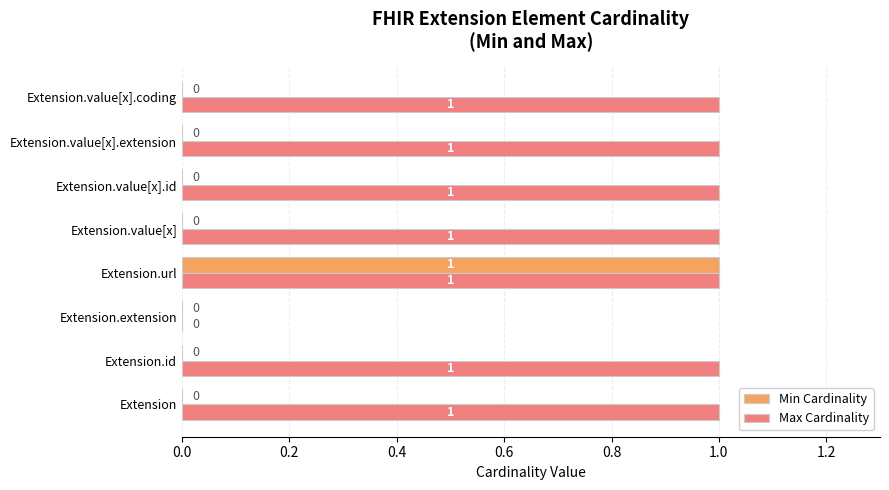

The Max Cardinality series shows 2 at Extension.value[x].id. True or false?

False